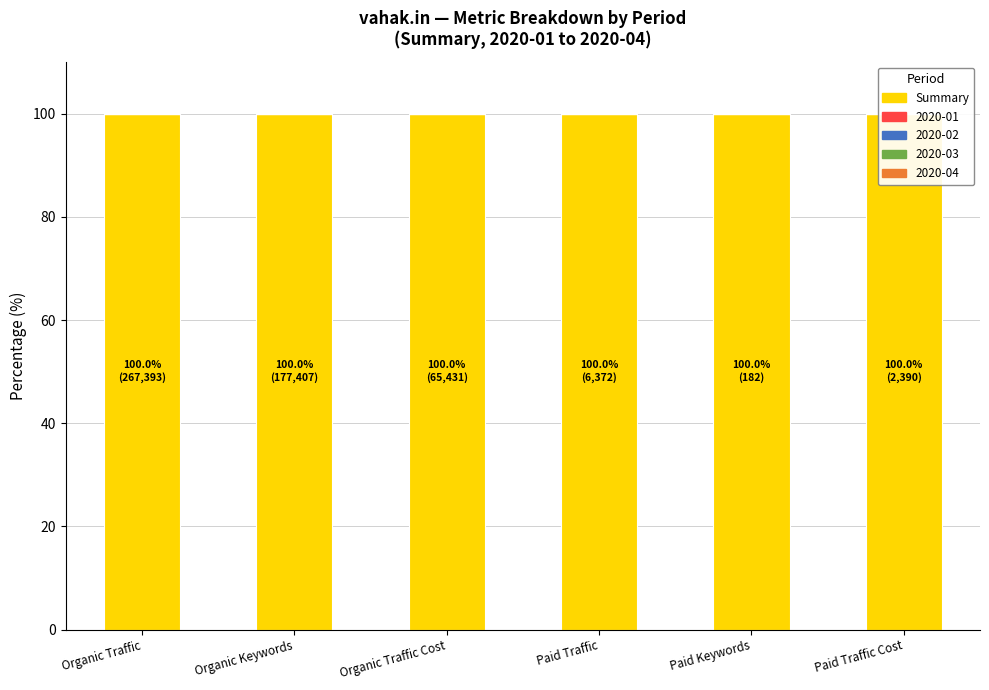

Does the chart contain stacked bars?

No